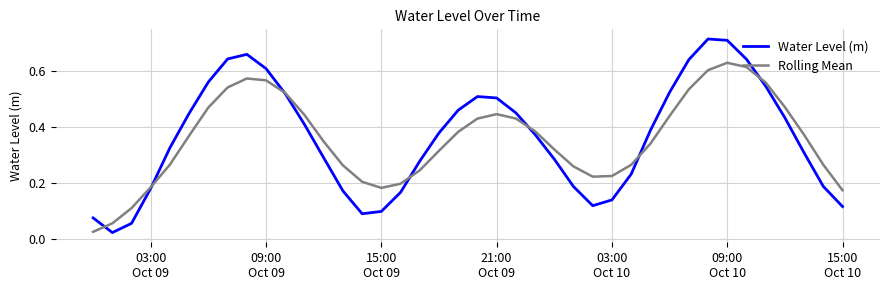

Which series has the widest spread of values?

Water Level (m)